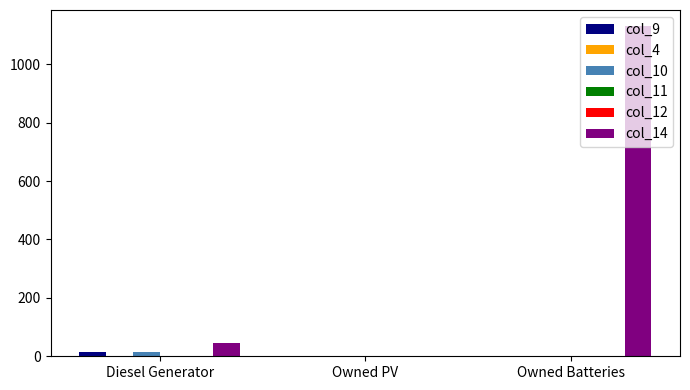

At how many categories does at least one series exceed 514?

1